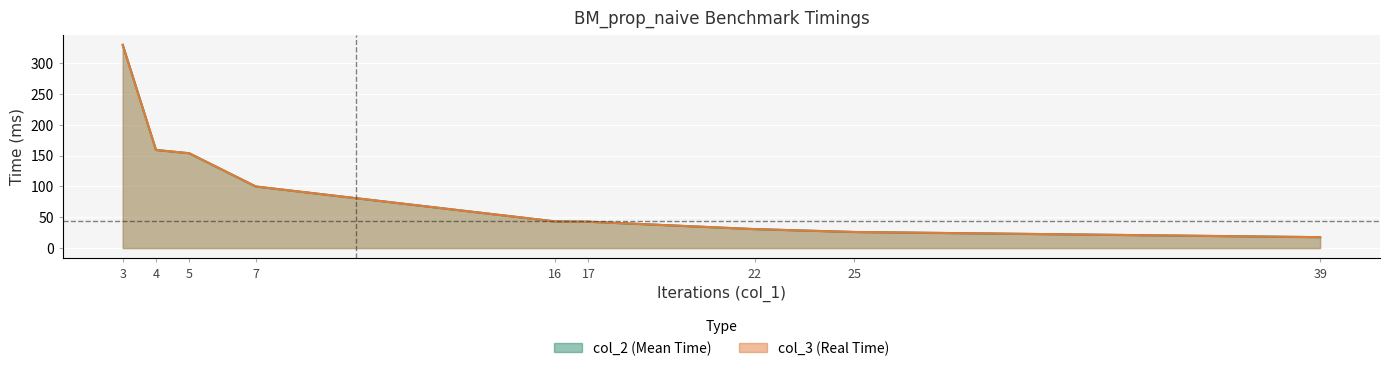

Where is col_2 nearest to the value 173?

4